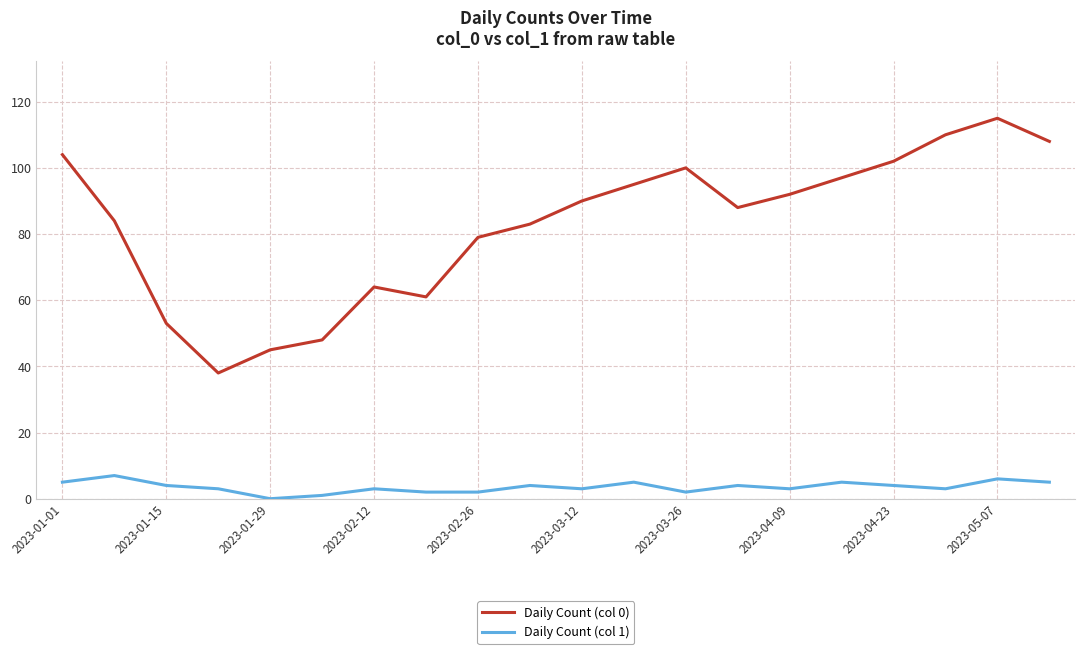

Which series has the largest total across all categories?

Daily Count (col 0)